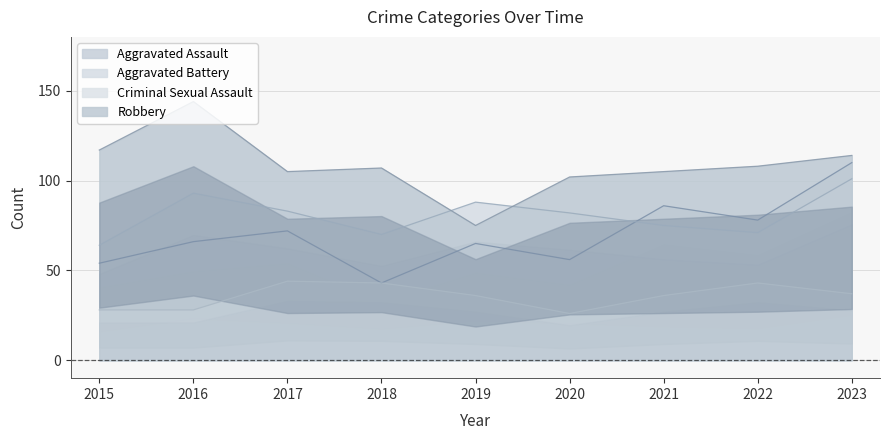

How many times do Aggravated Battery and Robbery cross each other?

2